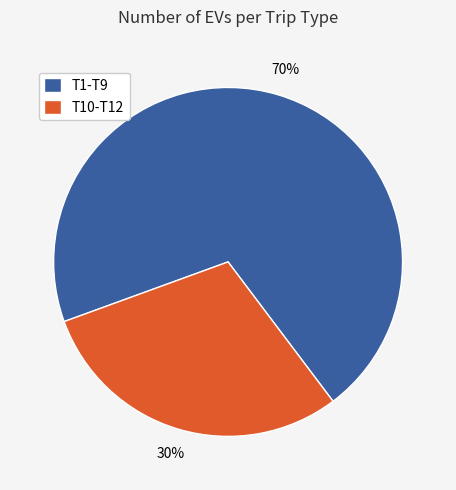

How many slices are in this pie chart?

2